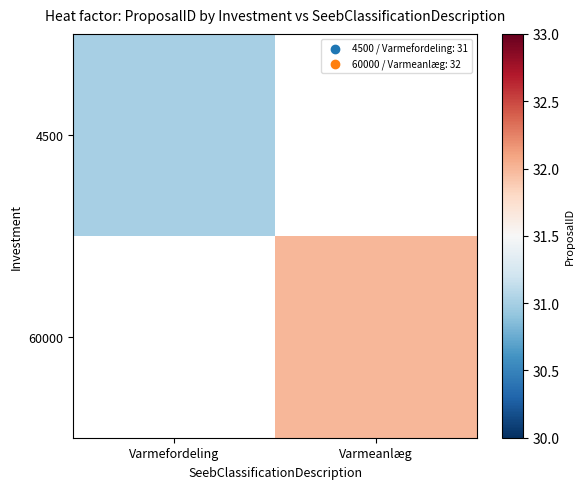

Which series has the largest range (max minus min)?

4500